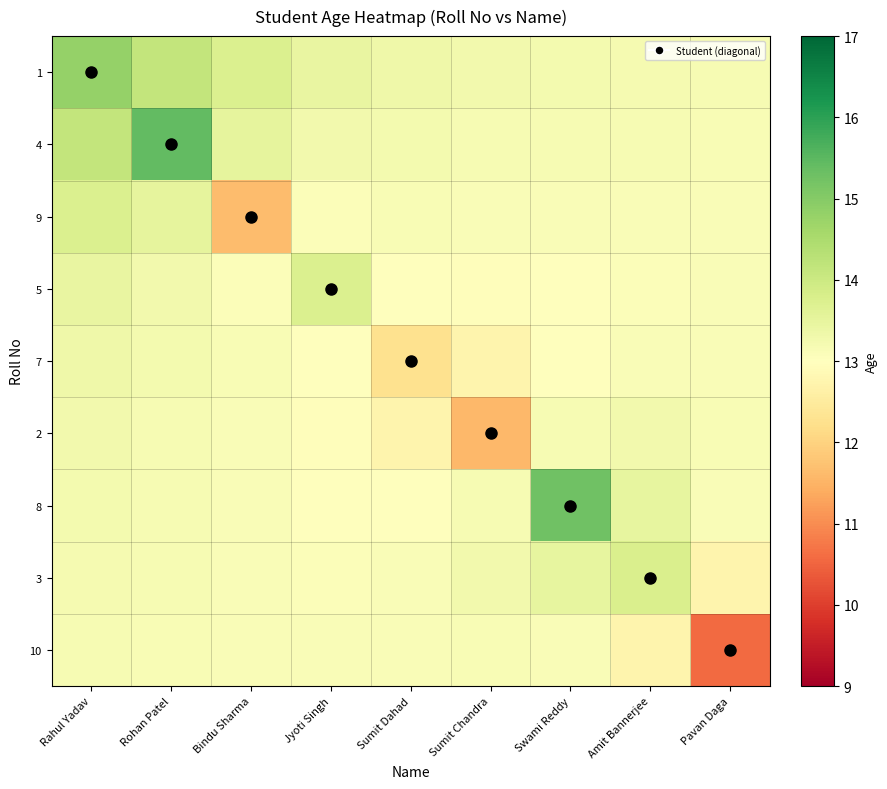

List the series in order of their peak value, highest first.

4, 8, 1, 3, 9, 5, 7, 2, 10